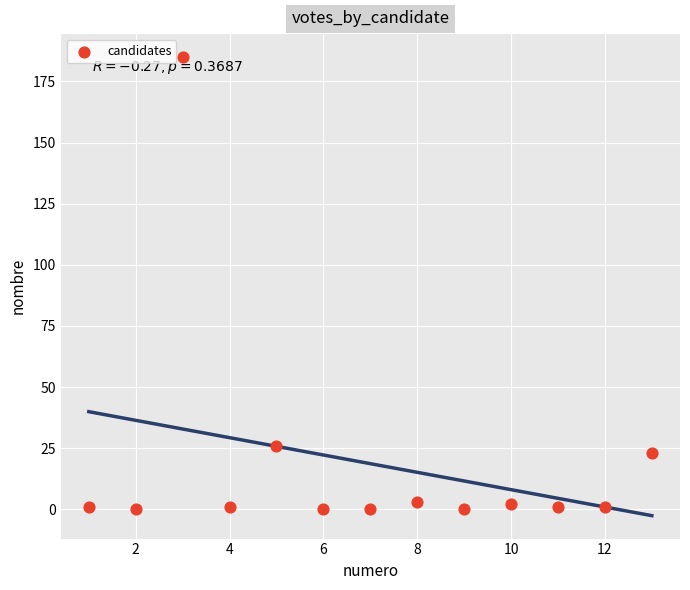

What is the range of Y values (max minus min)?

185